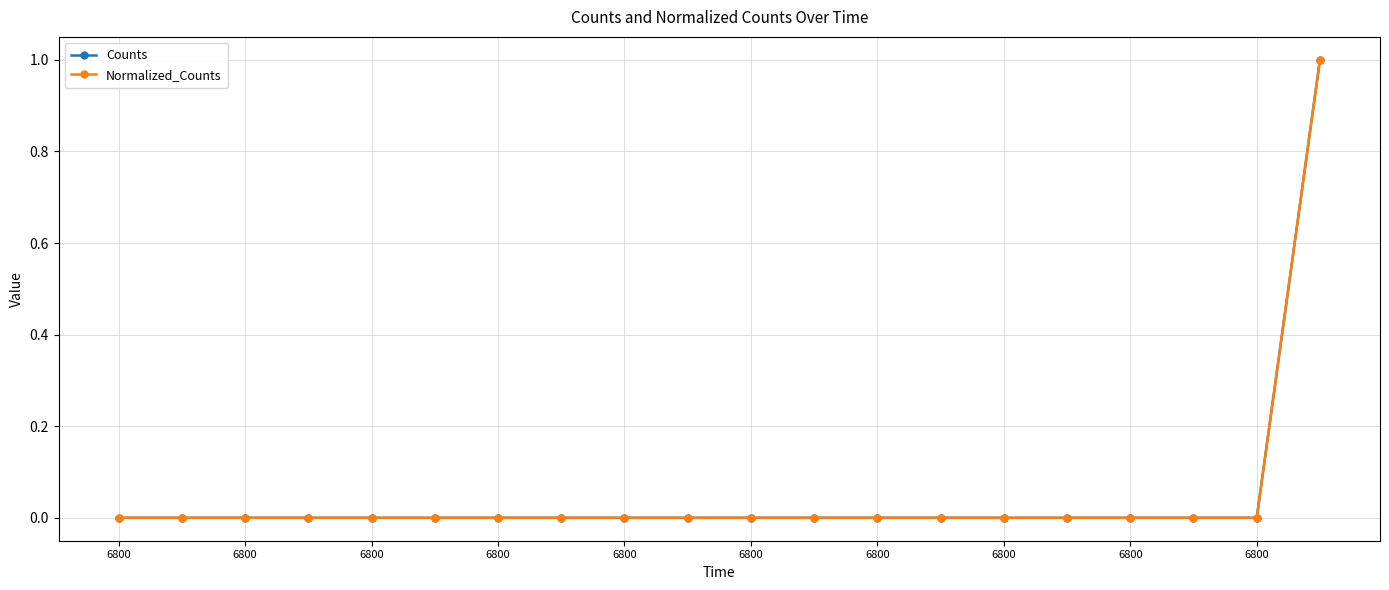

Does the chart have visible grid lines?

Yes